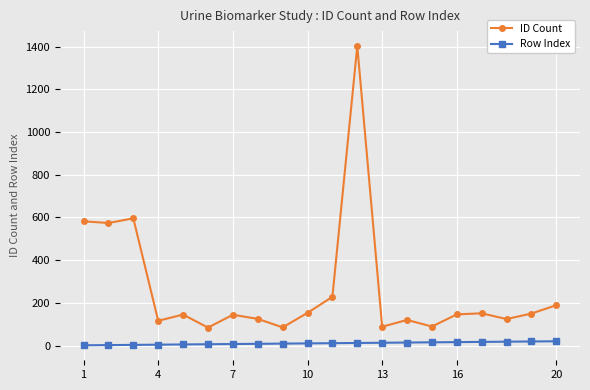

What is the average value of the ID Count series?

265